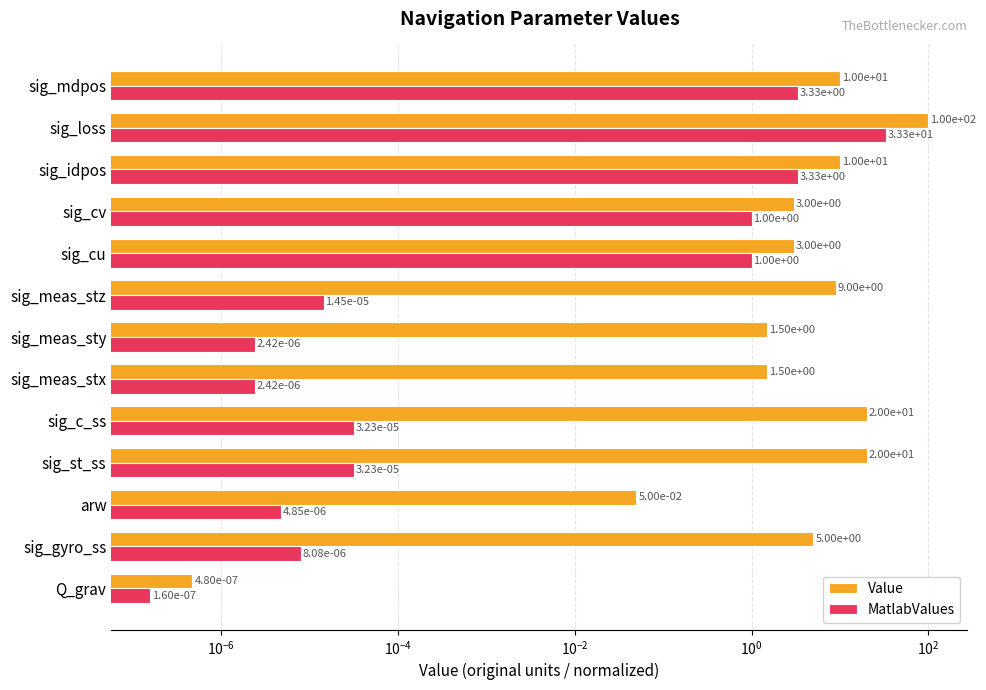

How many groups of bars are there?

13